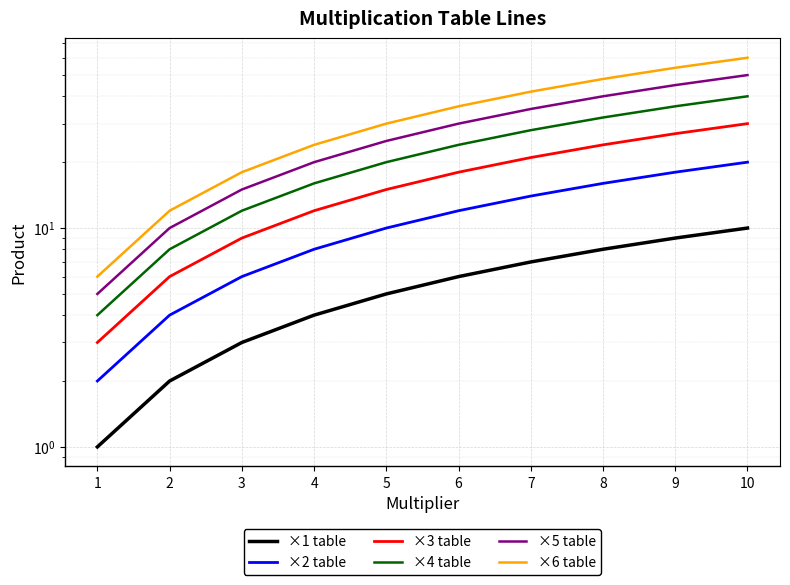

Which series has the largest range (max minus min)?

×6 table